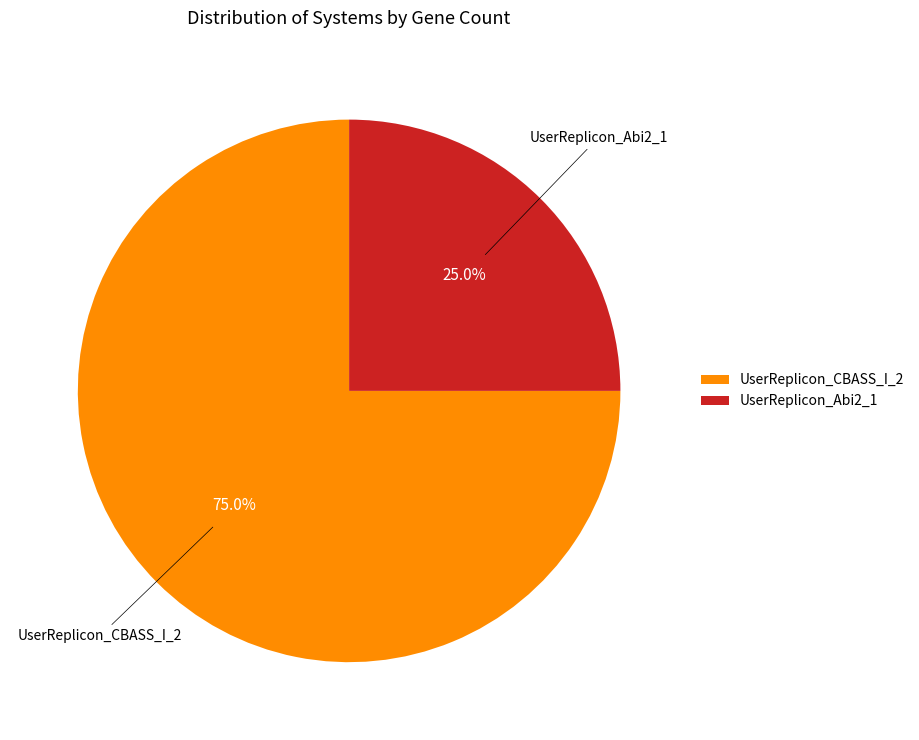

Is UserReplicon_CBASS_I_2 the majority of the pie?

Yes